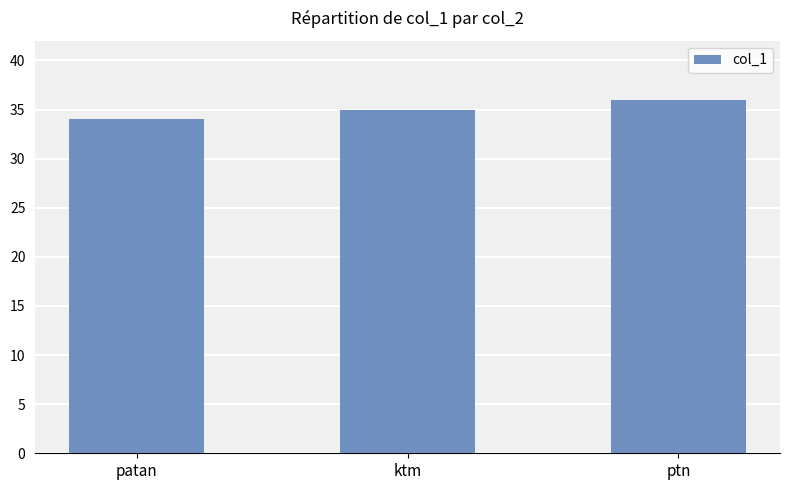

What is the label of the 1st bar from the left?

patan